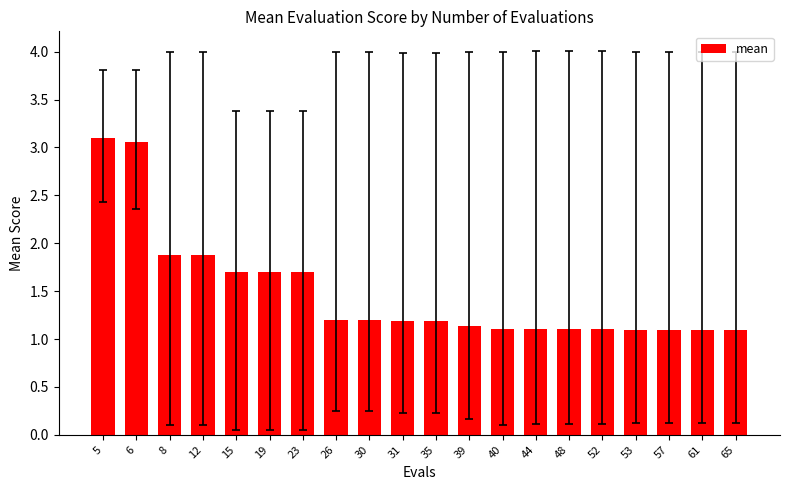

Approximately how many times larger is the value at 52 compared to 65?

1.0